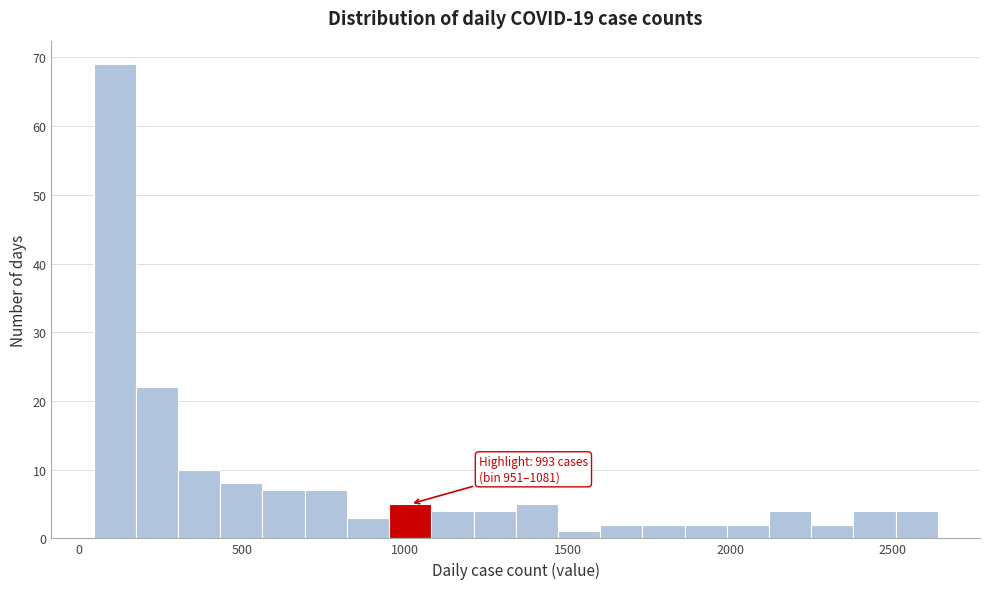

Around what value on the x-axis is the tallest bar? Give the approximate position of its centre, as read against the axis.

100